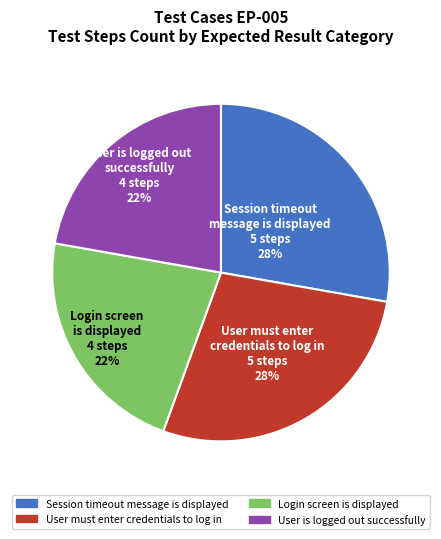

To the nearest percent, what is the difference between the largest and smallest slice percentages?

6%